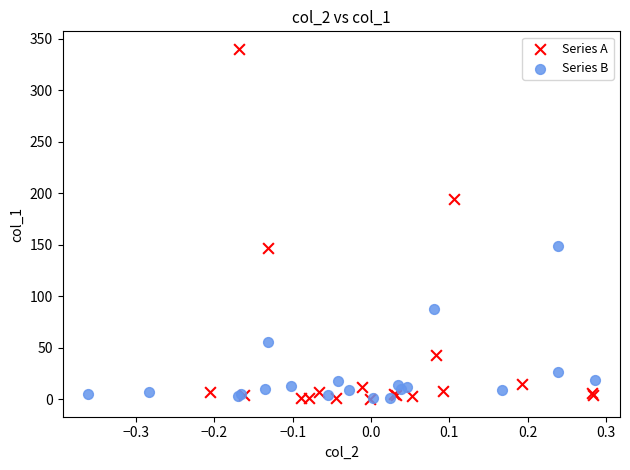

Which series has the widest spread of Y values?

Series A